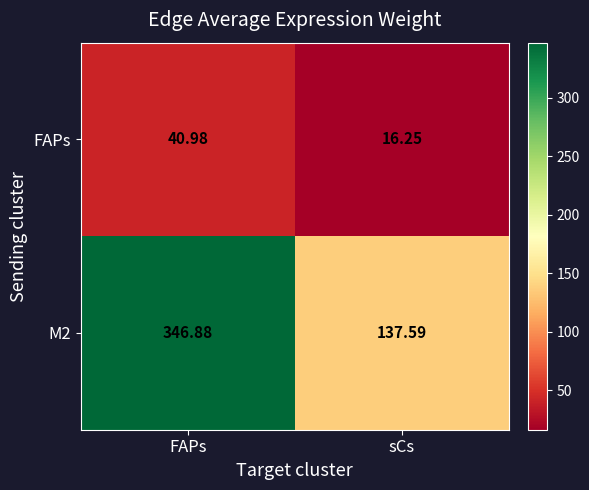

At which label is M2 closest to 242?

sCs